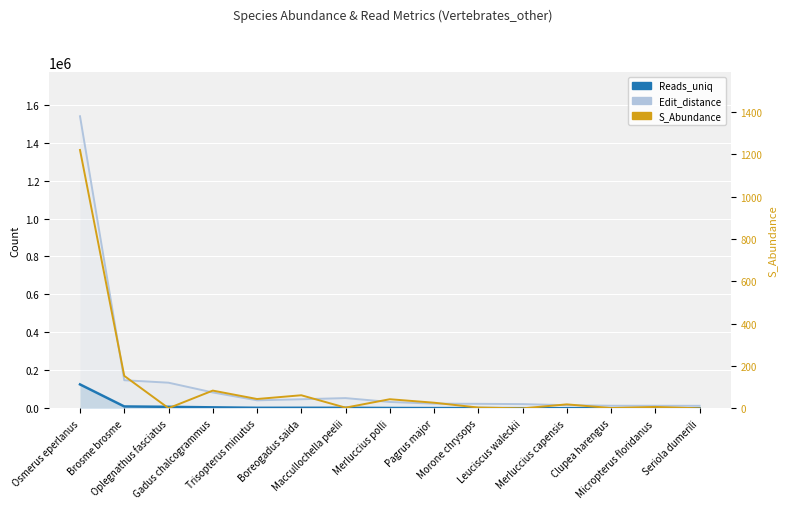

What is the average value of the Edit_distance series?

147688.3